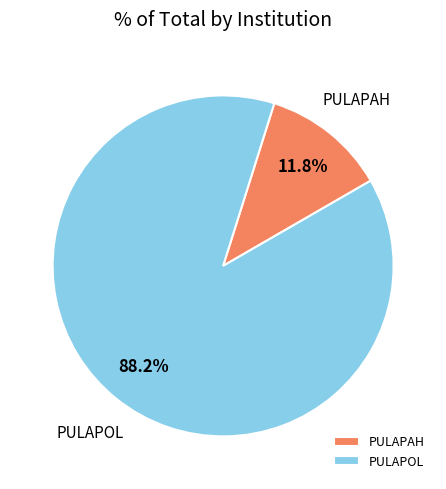

What portion of the pie excludes PULAPAH?

88.2%